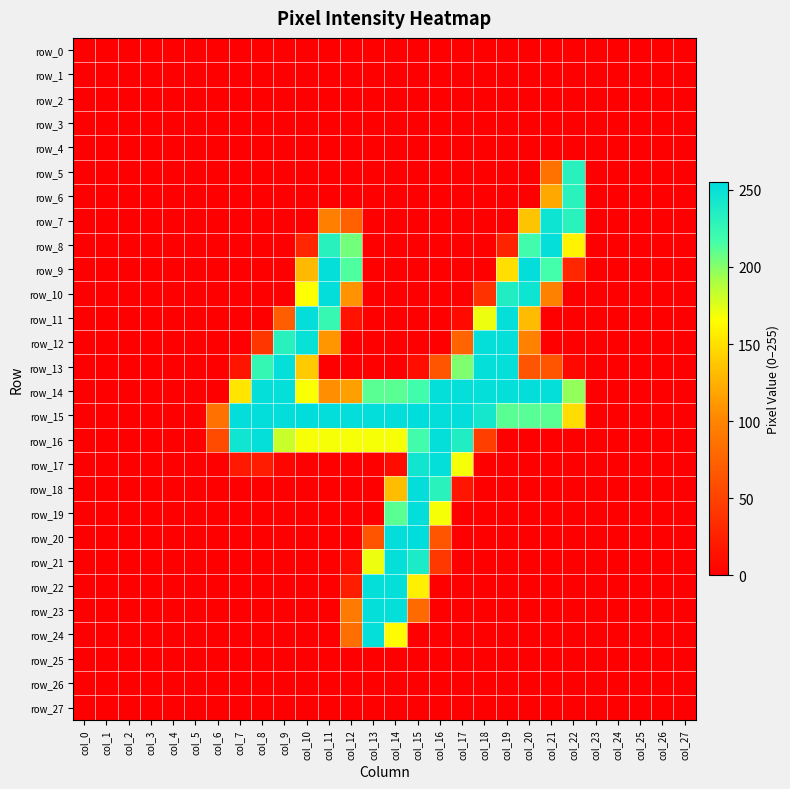

True or false: row_16 has a value of 115 at col_9.

False